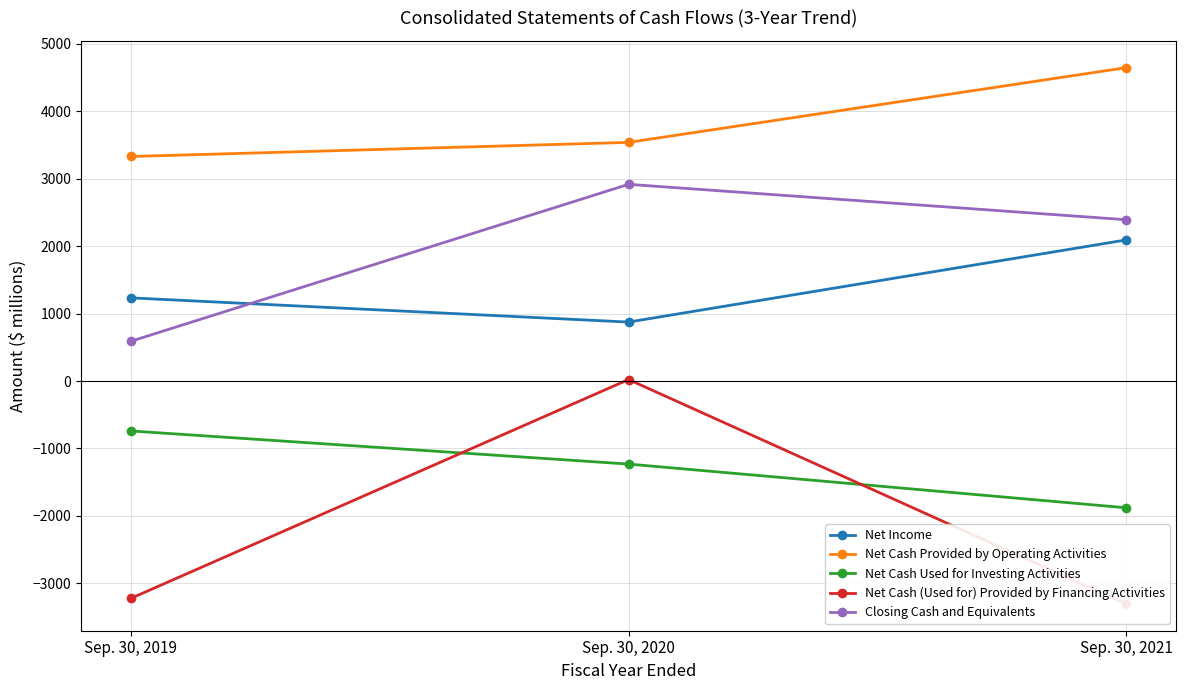

The Net Cash Used for Investing Activities series shows -741 at Sep. 30, 2019. True or false?

True